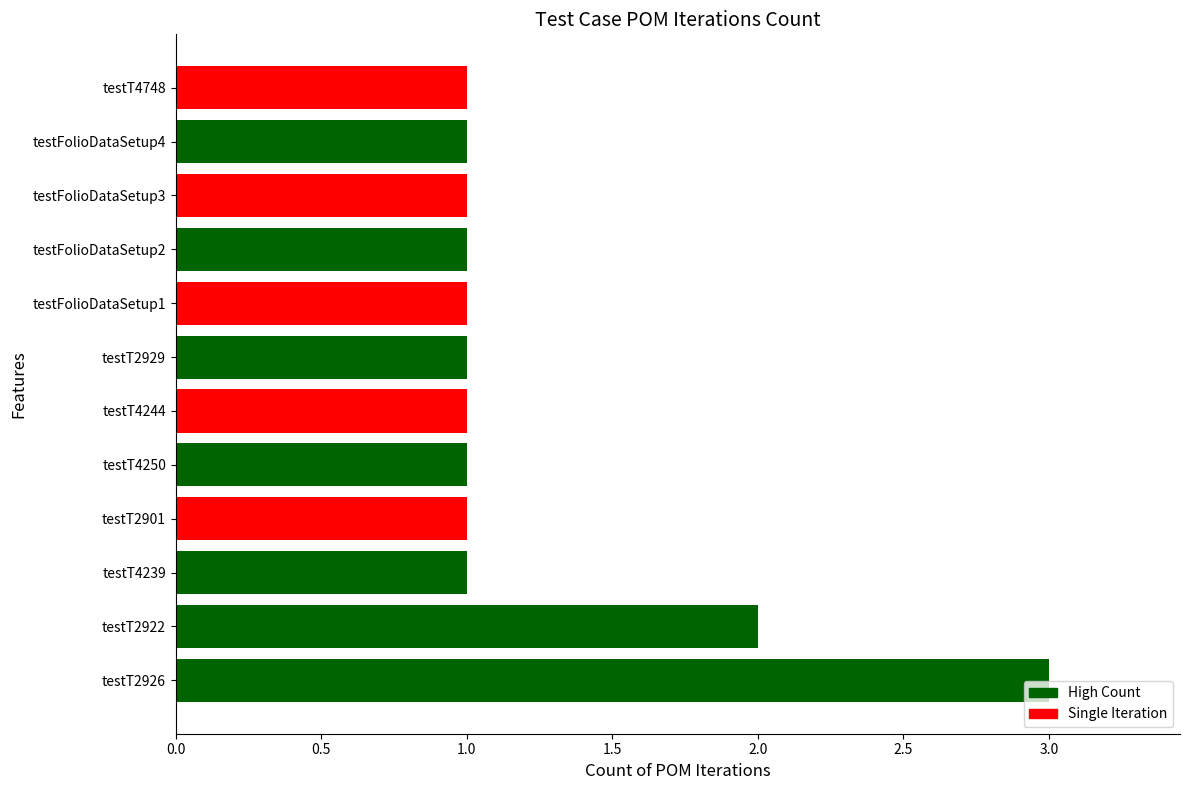

Approximately how many times larger is the value at testT2929 compared to testFolioDataSetup4?

1.0